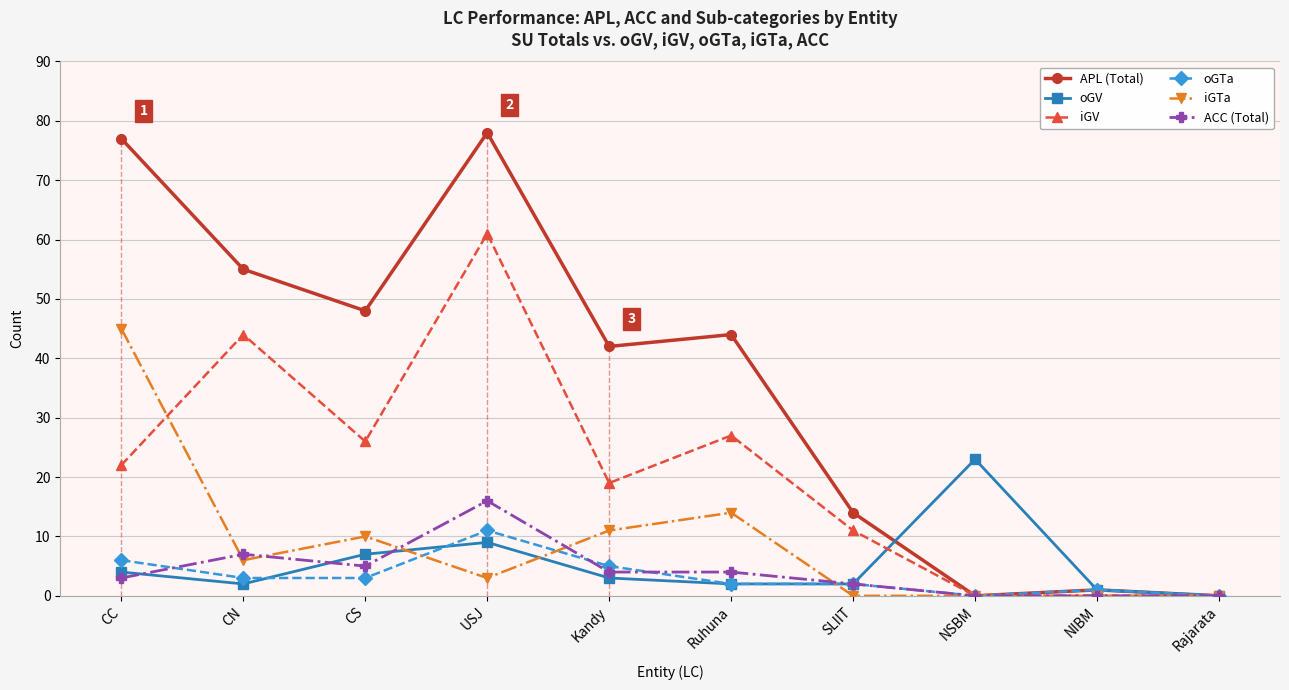

What is the average value of the iGV series?

21